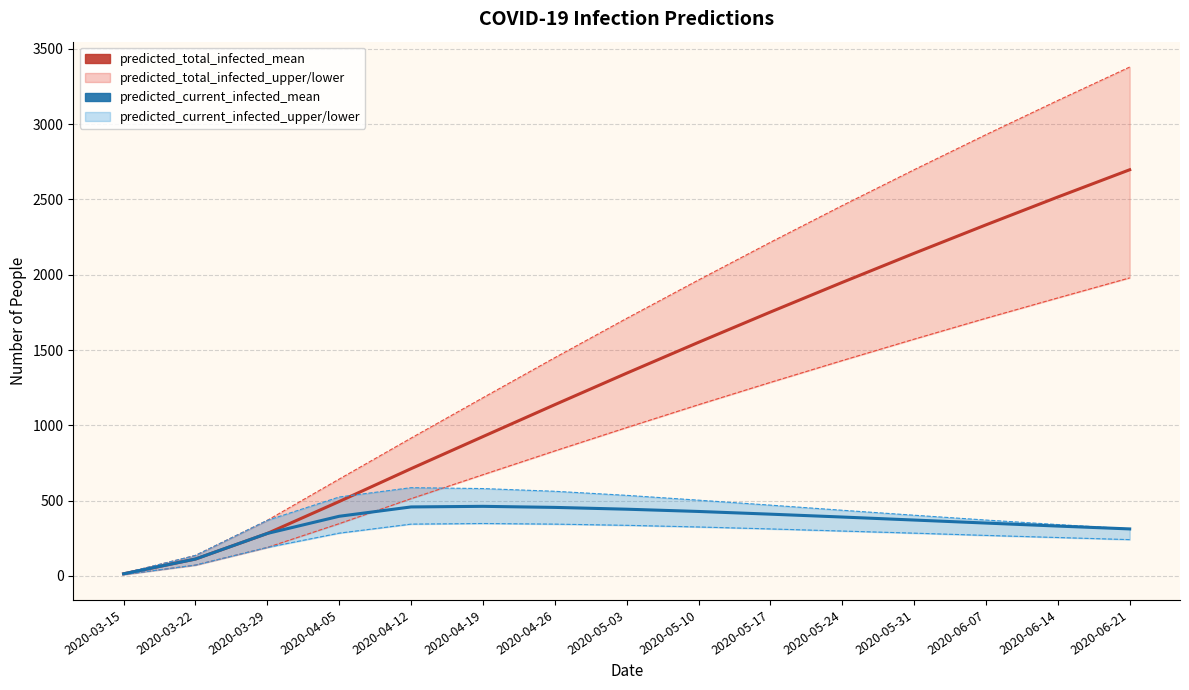

Reading left to right, transcribe all the data shown in this chart.

predicted_total_infected_mean: 14	112	282	494	712	925	1137	1346	1551	1752	1949	2142	2331	2516	2697
predicted_current_infected_mean: 14	112	282	396	458	462	455	443	428	410	391	371	351	331	312
predicted_total_infected_lower: 9	72	189	347	513	672	830	985	1137	1285	1430	1572	1711	1846	1979
predicted_current_infected_lower: 9	72	189	284	344	348	344	336	325	312	298	284	269	255	241